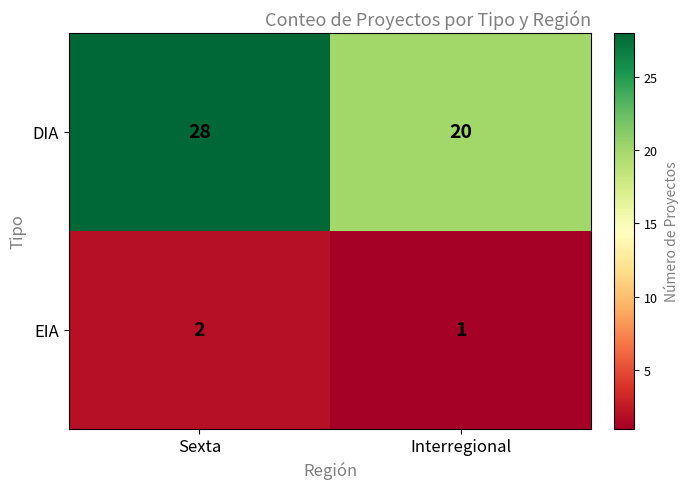

Is it true that DIA equals 28 at Sexta?

True